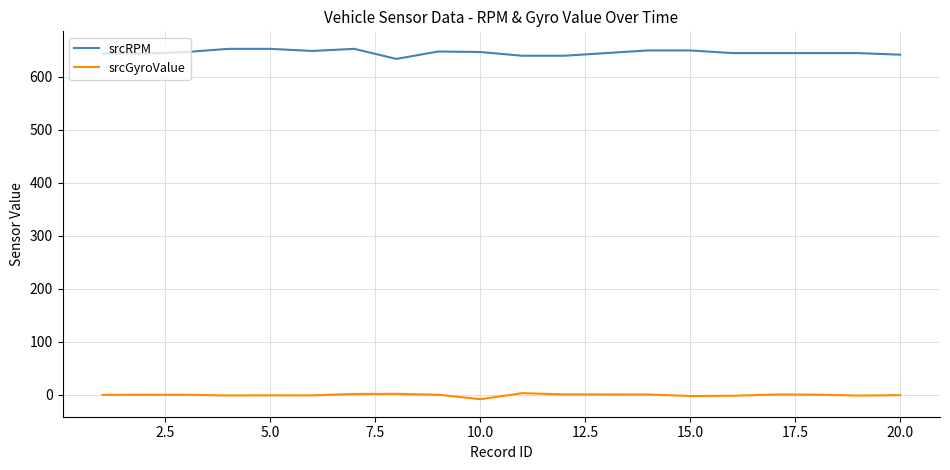

Which series has the largest total across all categories?

srcRPM